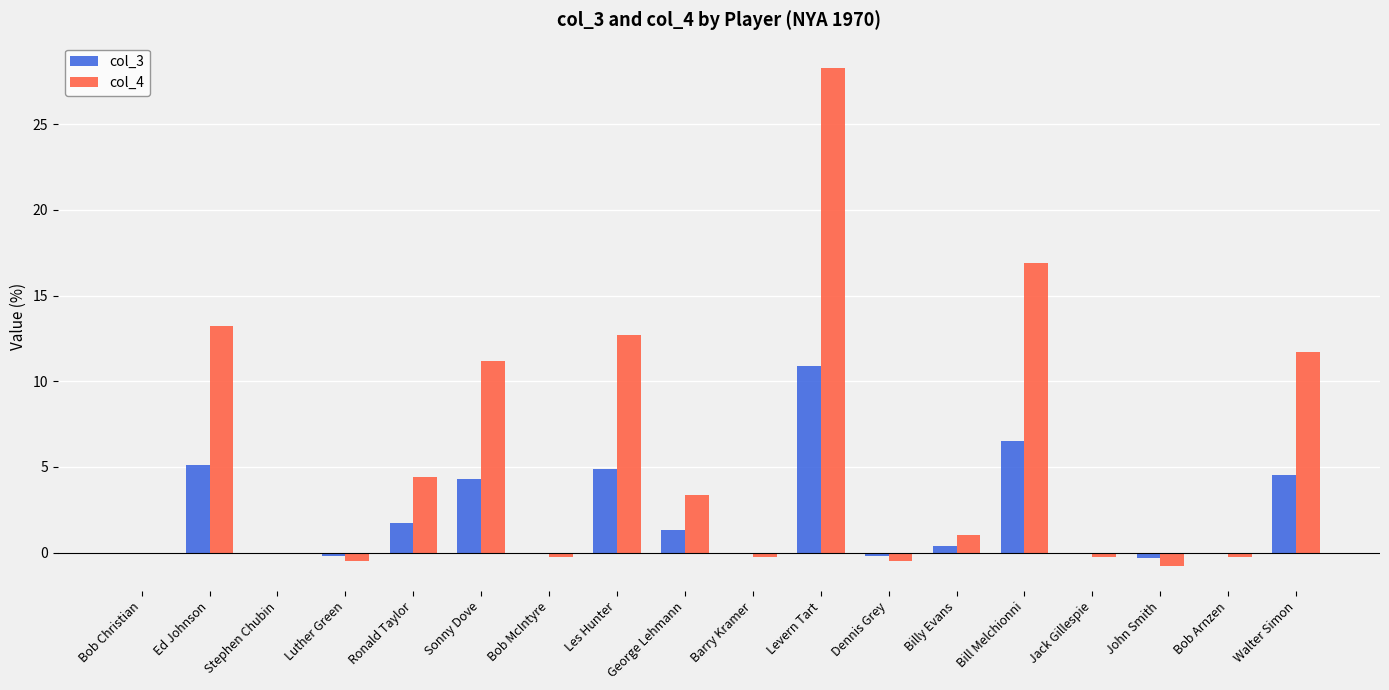

Which category has the highest value across all series?

Levern Tart